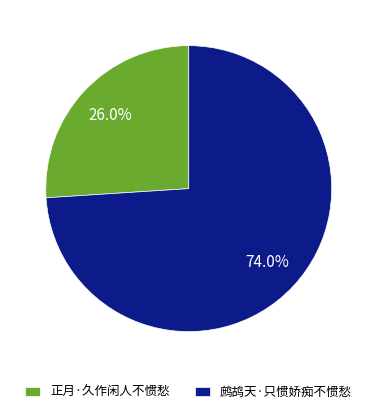

Is there any slice that represents more than half of the pie?

Yes